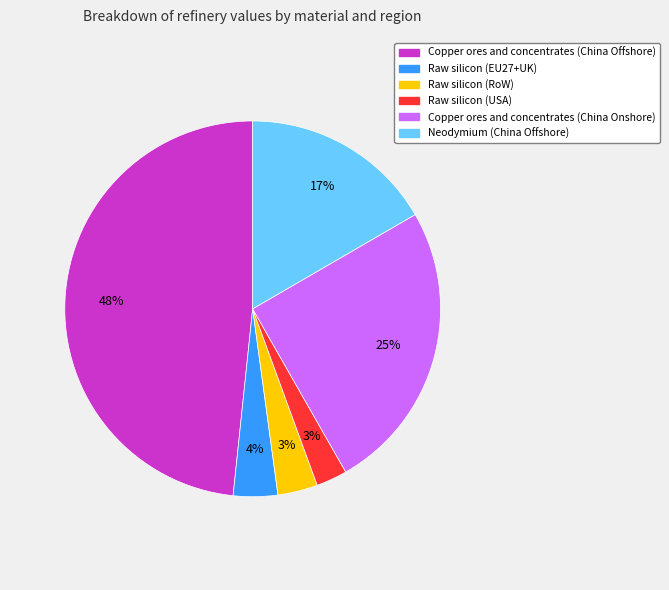

Is there any slice that represents more than half of the pie?

No